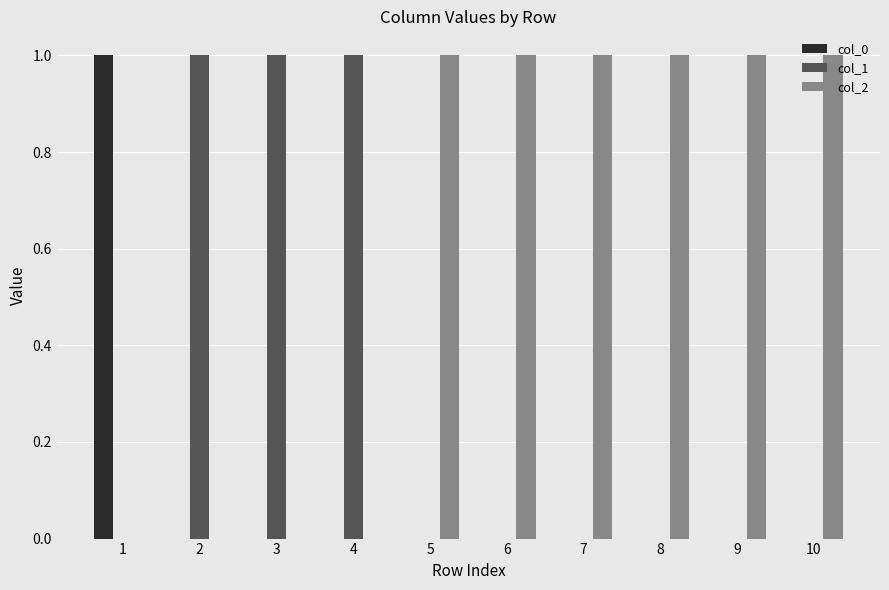

How many groups of bars are there?

10